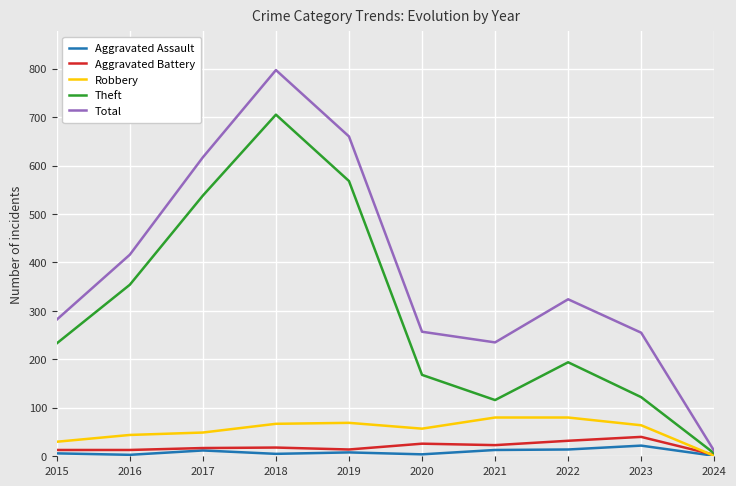

True or false: Theft has more than 2 points higher than both neighbors.

False